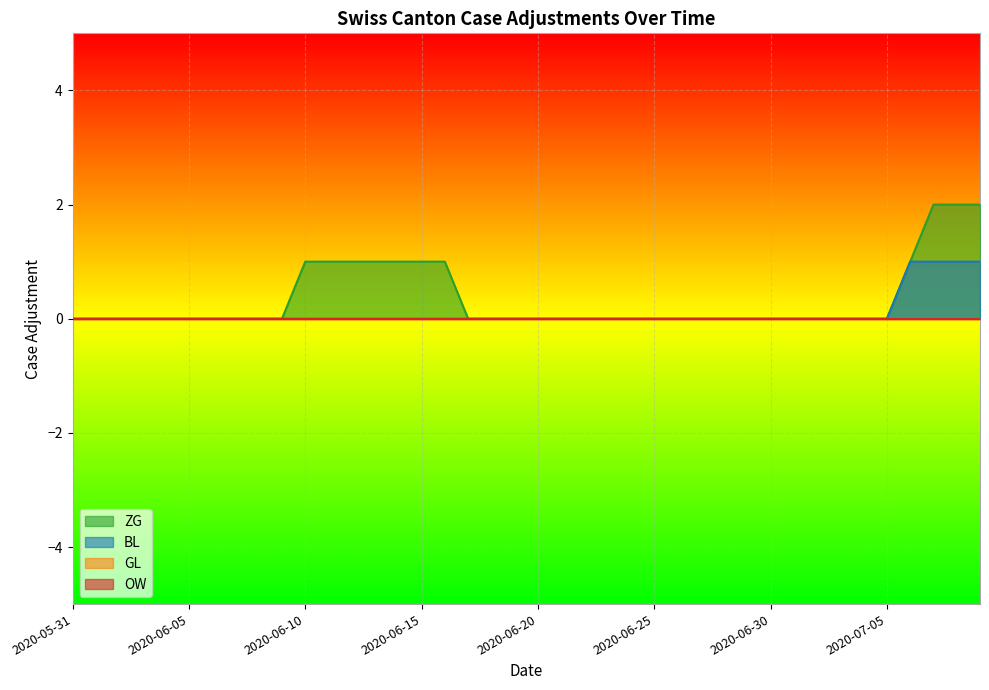

What is the label of the 10th point from the left?

2020-06-09